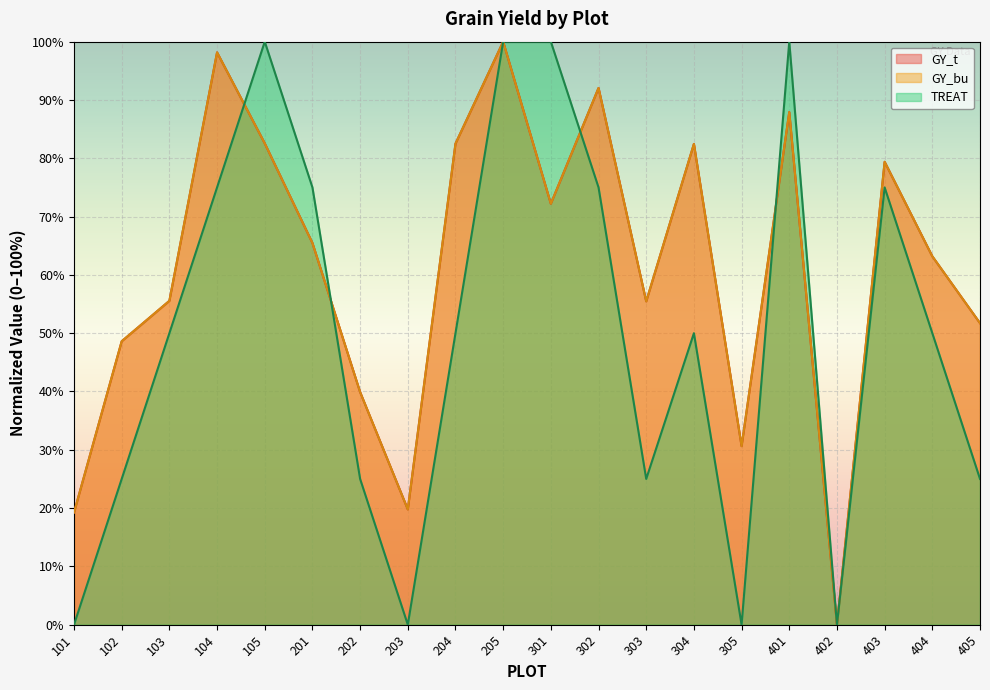

True or false: TREAT and GY_t intersect in this chart.

True